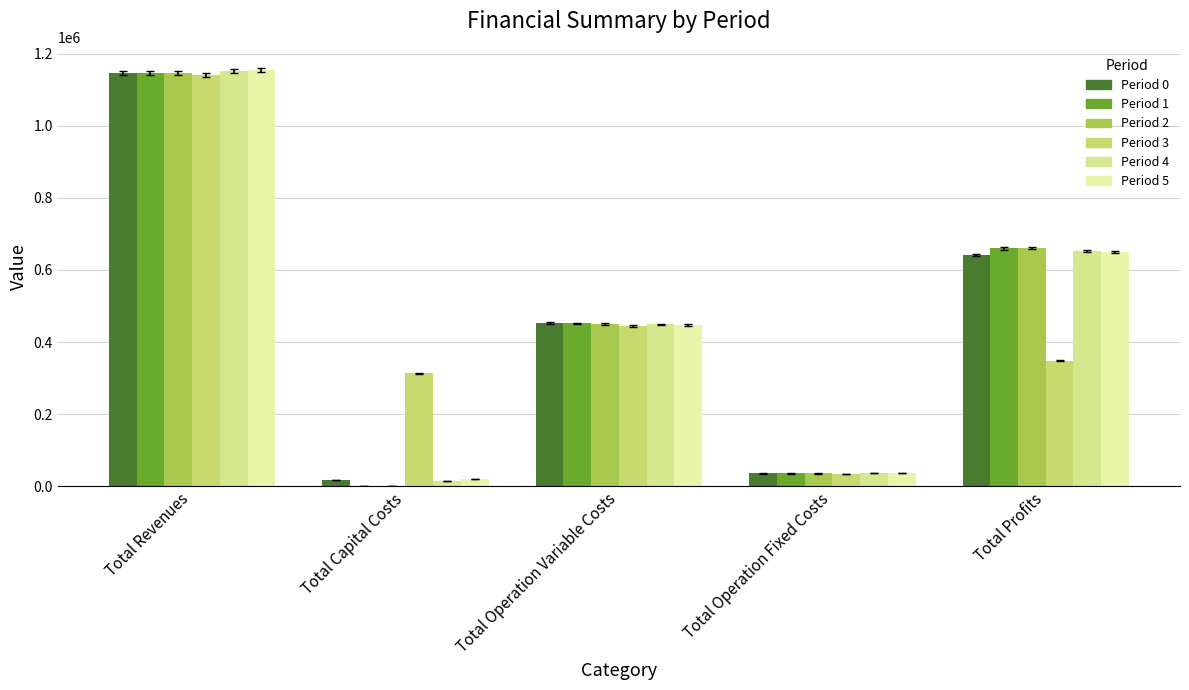

How many groups of bars are there?

5